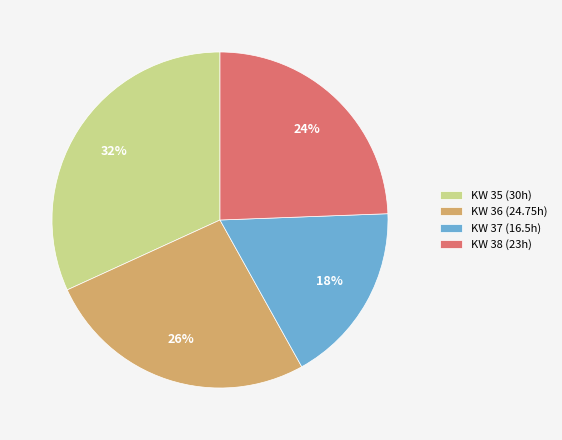

What is the smallest slice in the pie chart?

KW 37